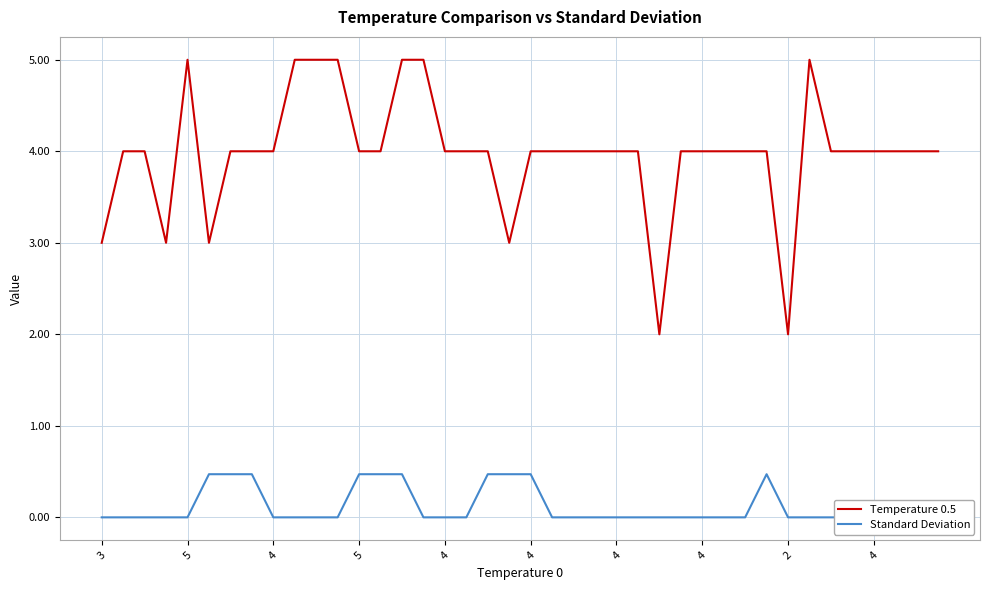

True or false: Standard Deviation and Temperature 0.5 cross at least once.

False